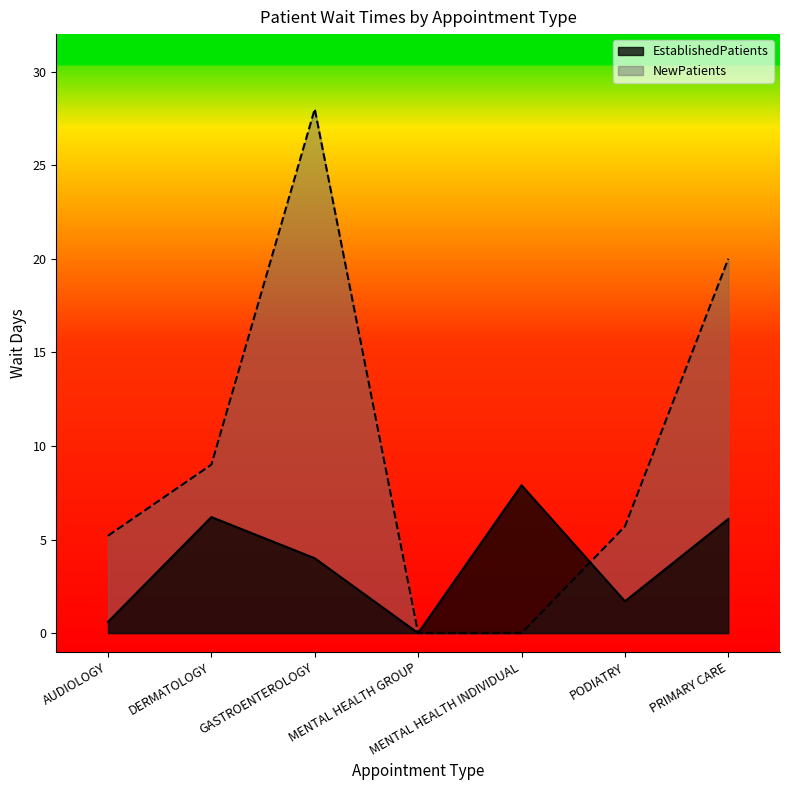

Where is NewPatients nearest to the value 14?

DERMATOLOGY